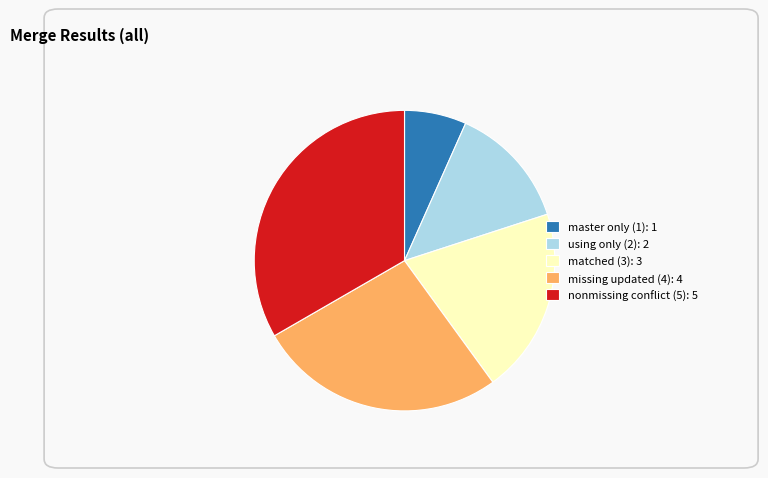

Between master only (1): 1 and using only (2): 2, which is larger?

using only (2): 2